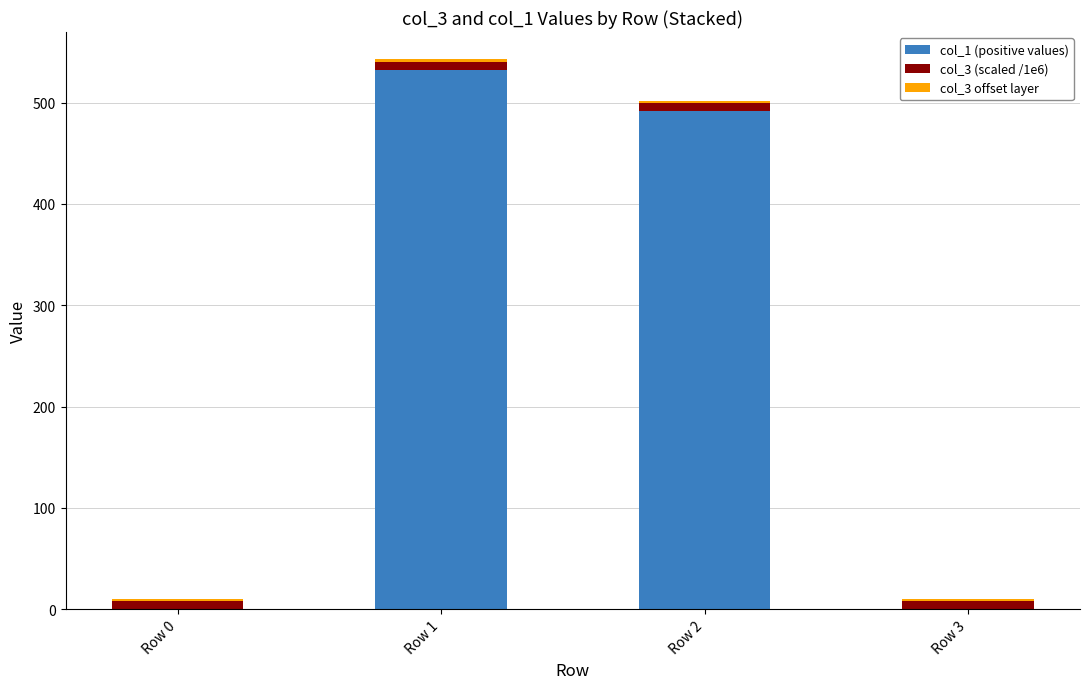

What is the sum of all col_1 (positive values) values?

1024.0